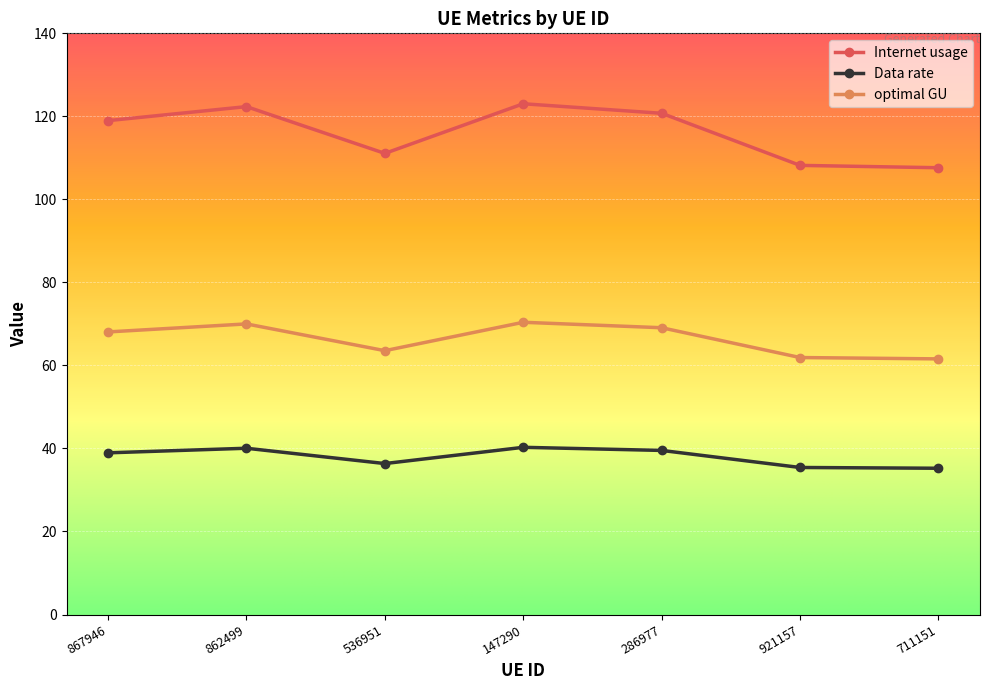

Does the chart display data point markers on the line(s)?

Yes